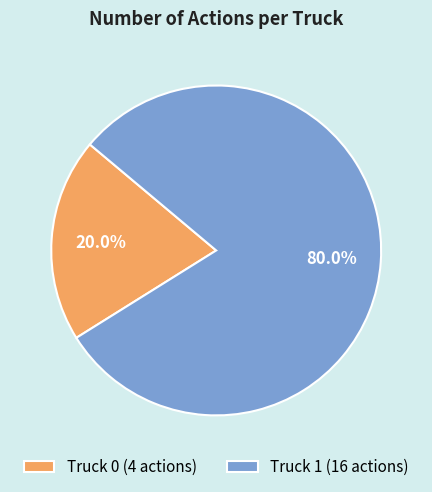

Which category accounts for the majority?

Truck 1